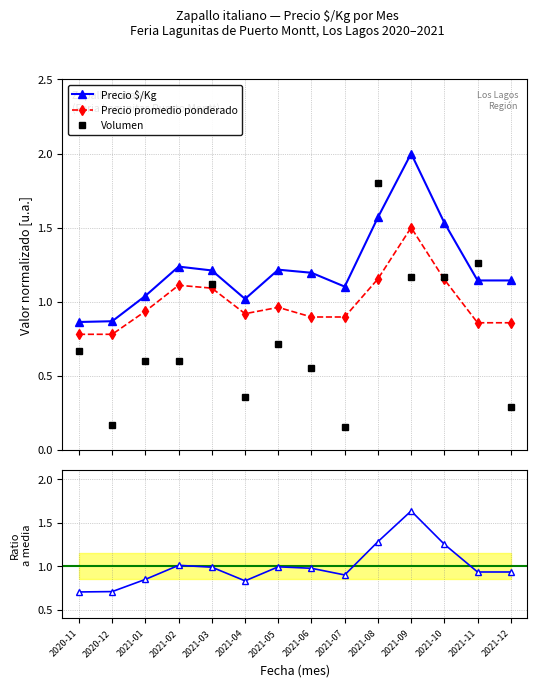

List the series in order of their peak value, lowest first.

Precio promedio ponderado, Ratio to mean, Volumen, Precio $/Kg